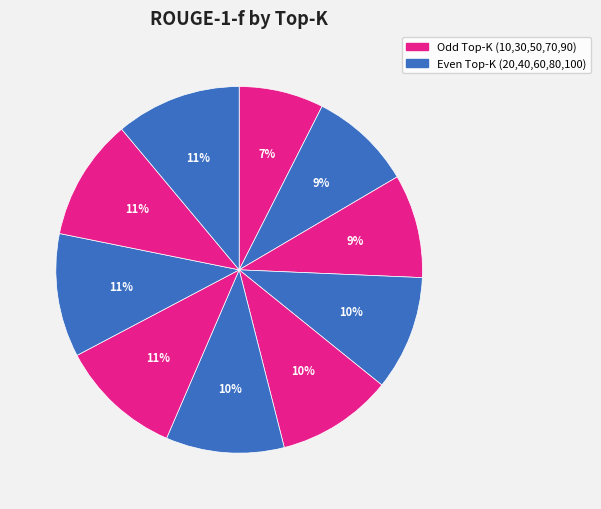

How many slices are in this pie chart?

10